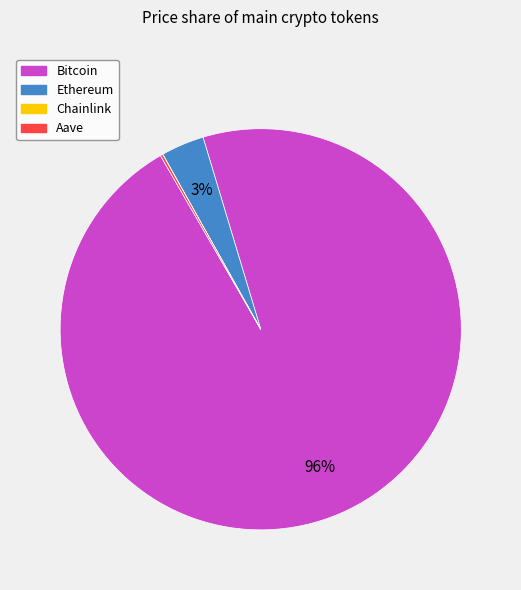

Combined, do Bitcoin and Ethereum account for over 50%?

Yes